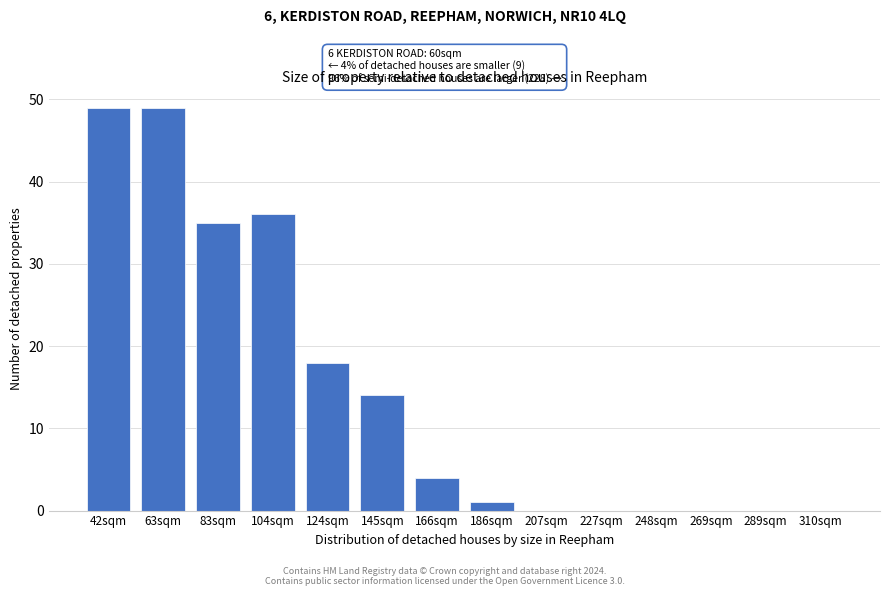

Reading right to left, extract all data points from this chart.

310sqm=0	289sqm=0	269sqm=0	248sqm=0	227sqm=0	207sqm=0	186sqm=1	166sqm=4	145sqm=14	124sqm=18	104sqm=36	83sqm=35	63sqm=49	42sqm=49